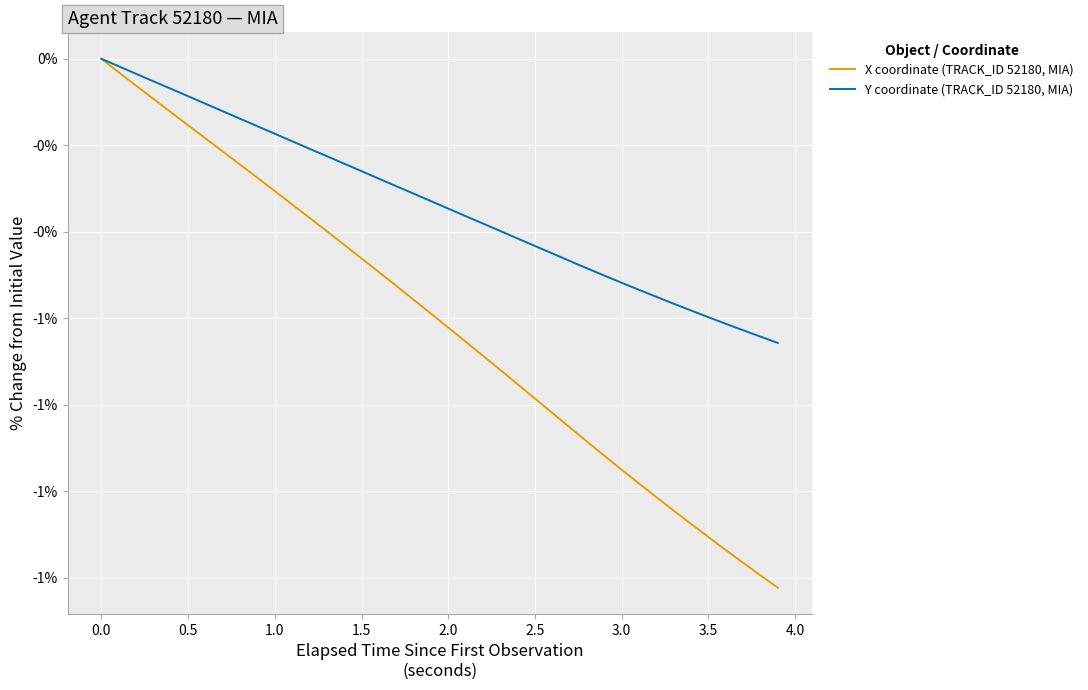

What are all the series names shown in the legend?

X coordinate (TRACK_ID 52180, MIA), Y coordinate (TRACK_ID 52180, MIA)